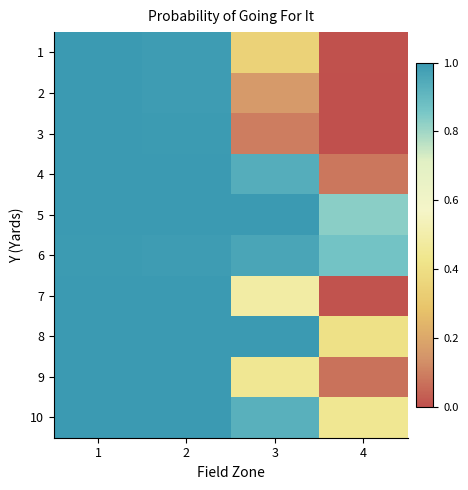

At which category is the sum across all series the highest?

1